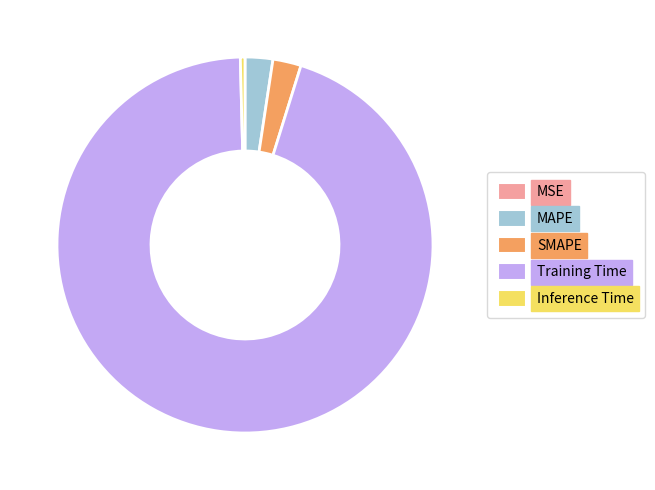

Which slice represents more than half of the pie?

Training Time